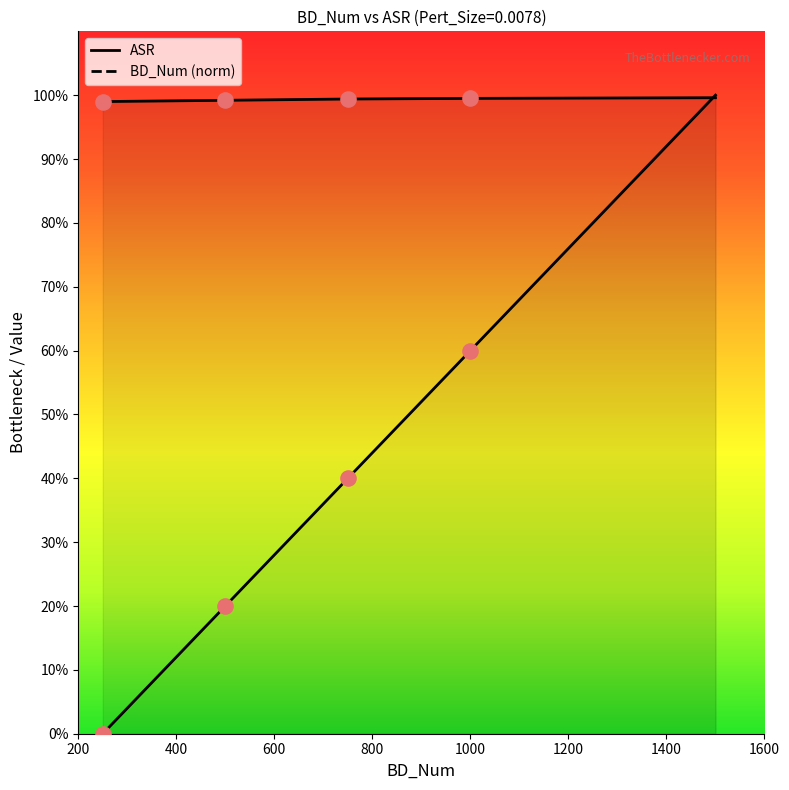

Which series reaches the minimum Y coordinate?

BD_Num